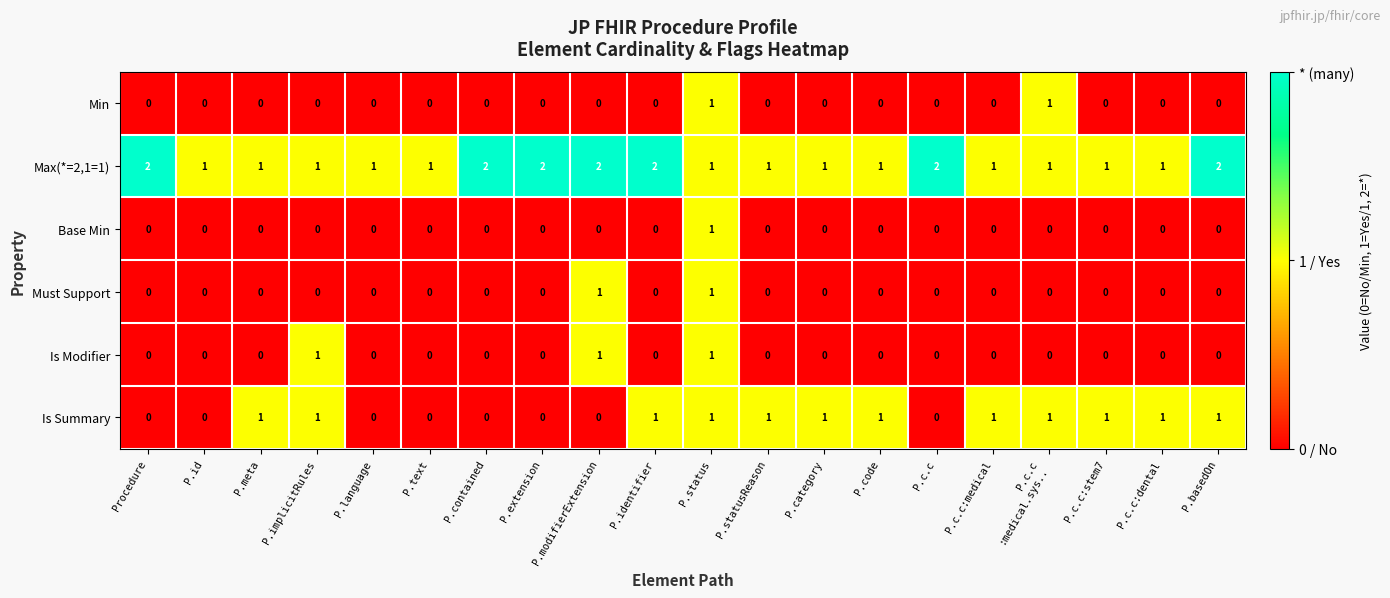

Between P.id and P.contained, which series saw the biggest shift?

Max(*=2,1=1)